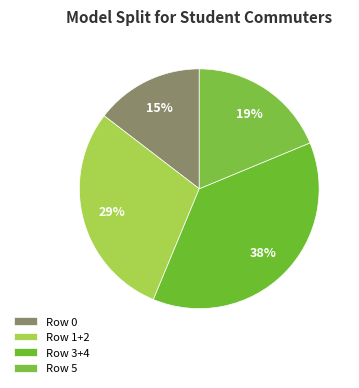

How many segments does this pie chart have?

4